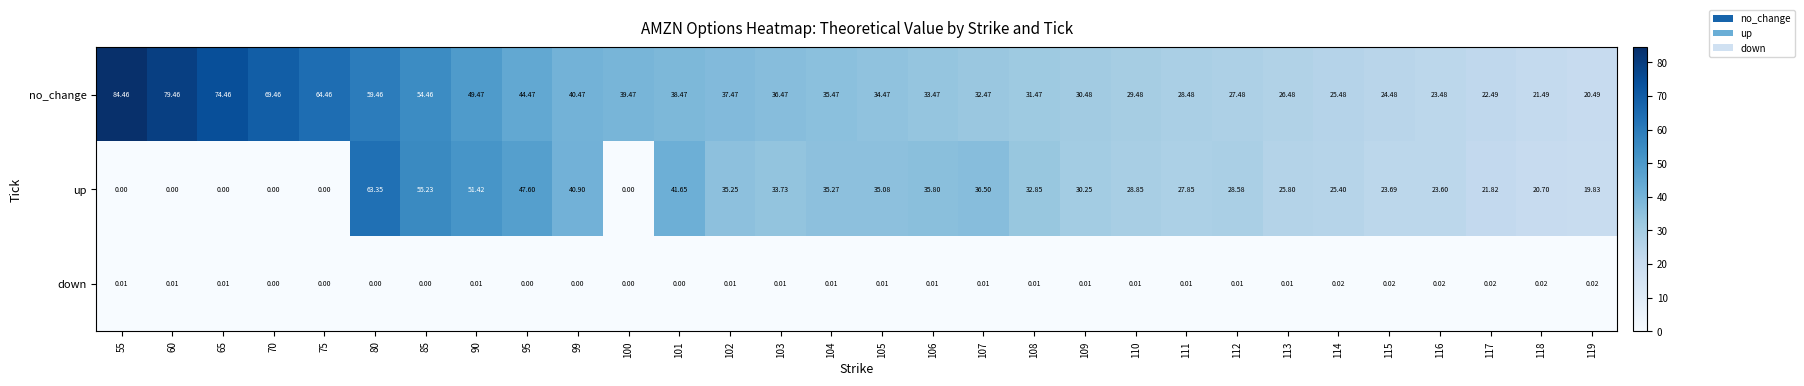

Which series has the largest total across all categories?

no_change